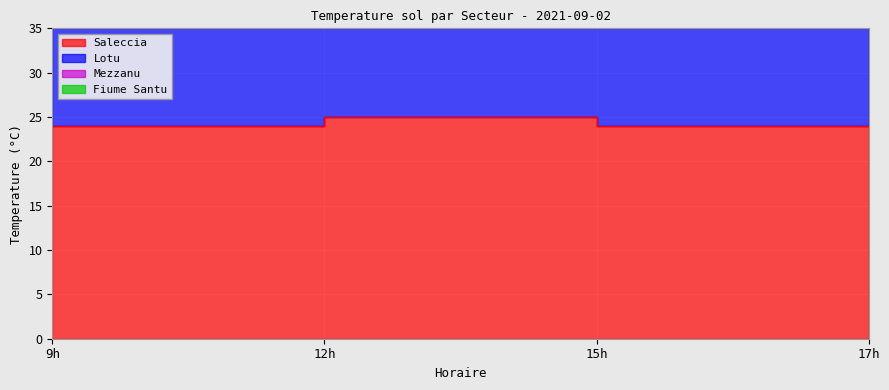

At which label does Lotu first exceed 99?

12h